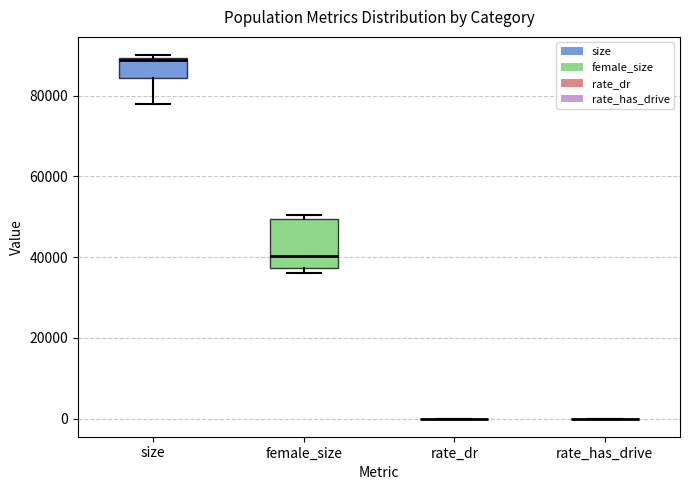

Reading left to right, read every box against the y-axis: the position of its median line, the range the box covers, and the ends of its whiskers. The values are not printed on the chart, so give them approximately, as read against the axis.

size: median 88000, box 84000 to 90000, whiskers 78000 to 90000 (just above the box's upper edge)
female_size: median 40000, box 38000 to 50000, whiskers 36000 to 50000 (just above the box's upper edge)
rate_dr: box collapsed to a line at 0, whiskers 0 to 0
rate_has_drive: box collapsed to a line at 0, whiskers 0 to 0